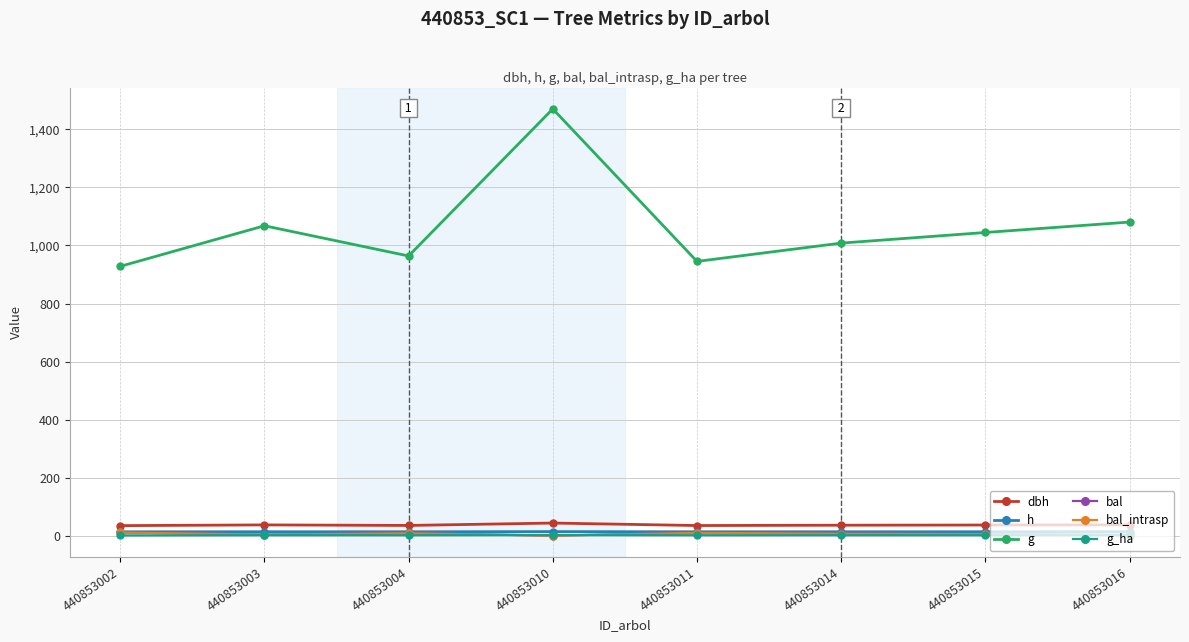

Which series has the largest range (max minus min)?

g